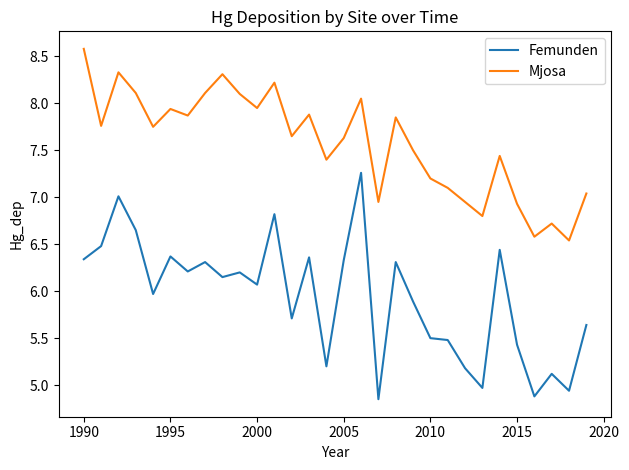

Which series has the largest range (max minus min)?

Femunden